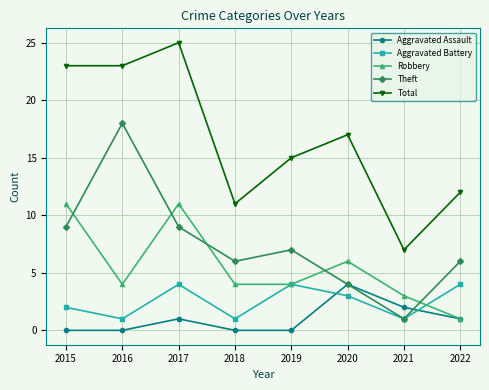

Where is Robbery nearest to the value 6?

2020